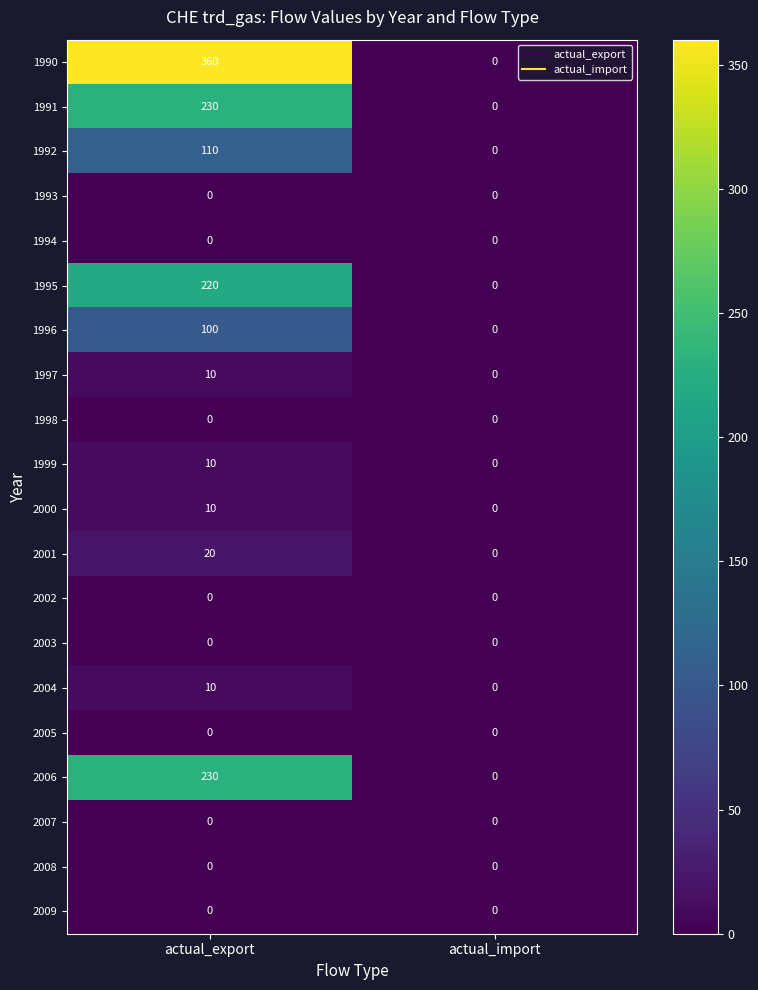

Which series has the largest range (max minus min)?

1990